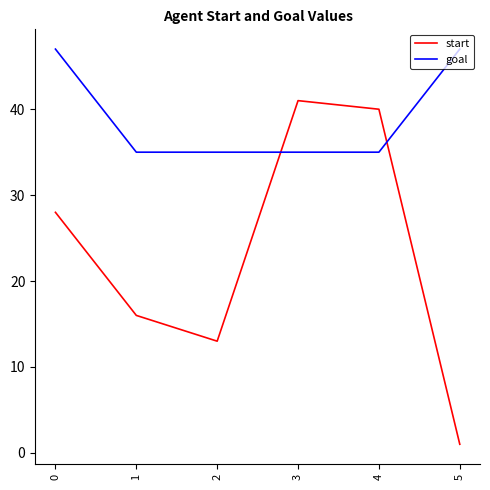

What is the approximate value of goal at 0?

47